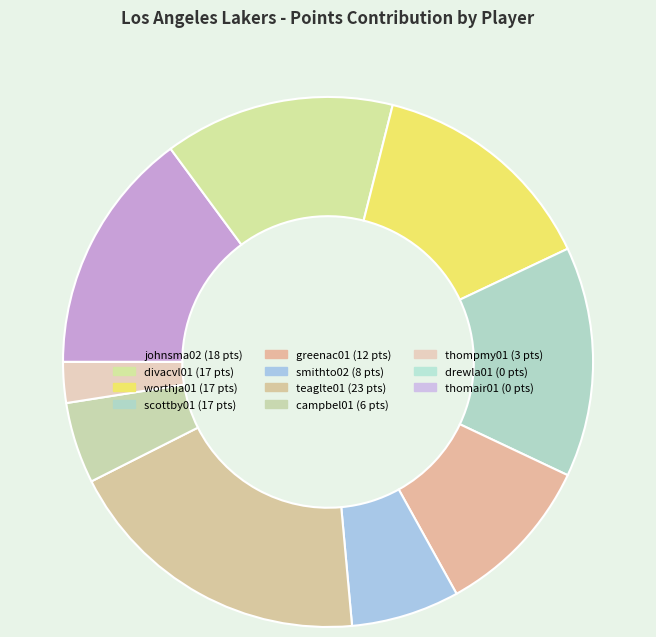

To the nearest percent, what portion does divacvl01 represent?

14%